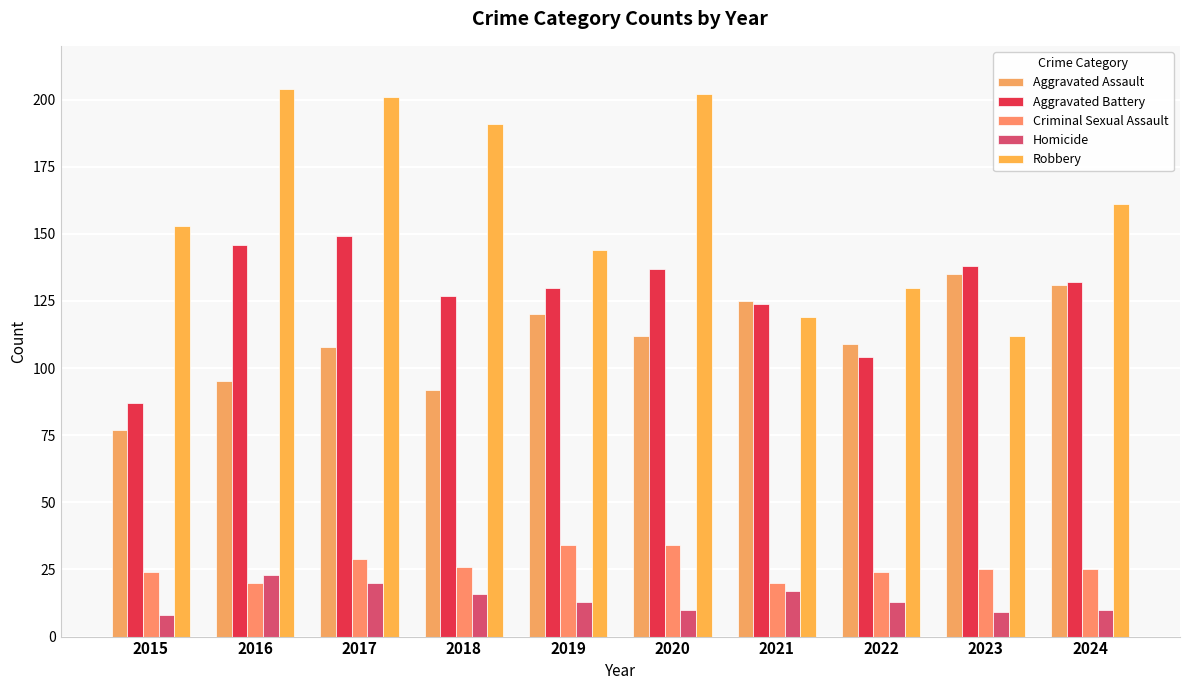

What is the approximate value of Homicide at 2023, to the nearest 10?

10